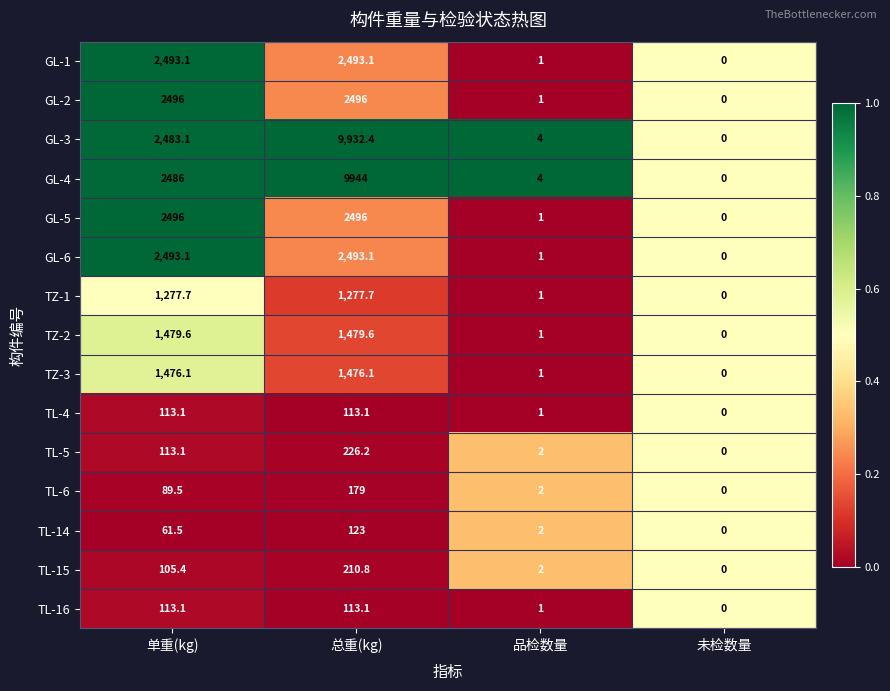

How many series are shown in this chart?

15